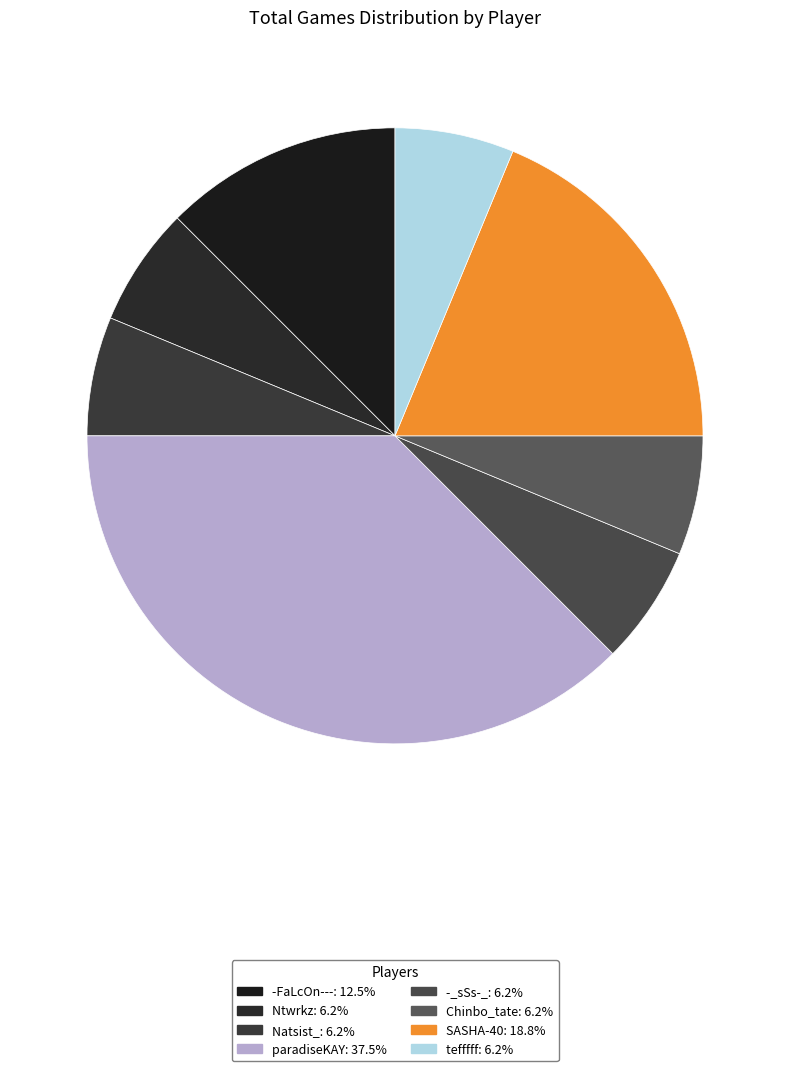

How many segments does this pie chart have?

8